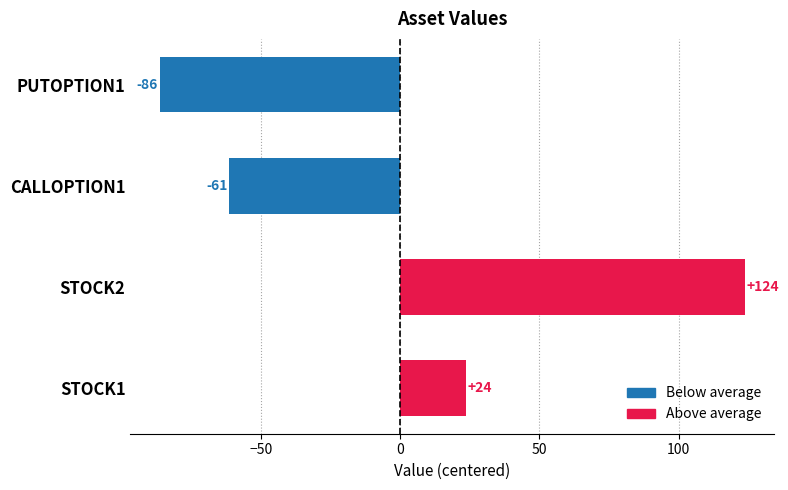

List the labels in order of value, largest first.

STOCK2, STOCK1, CALLOPTION1, PUTOPTION1